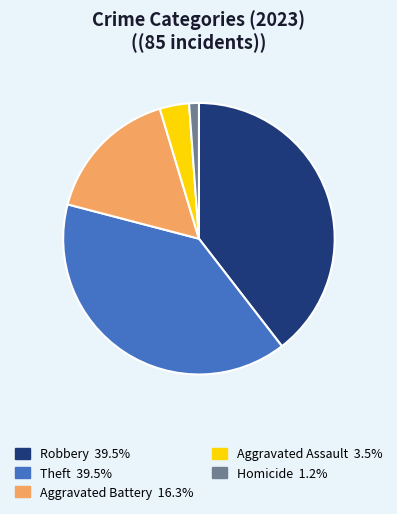

Does any single category account for the majority?

No